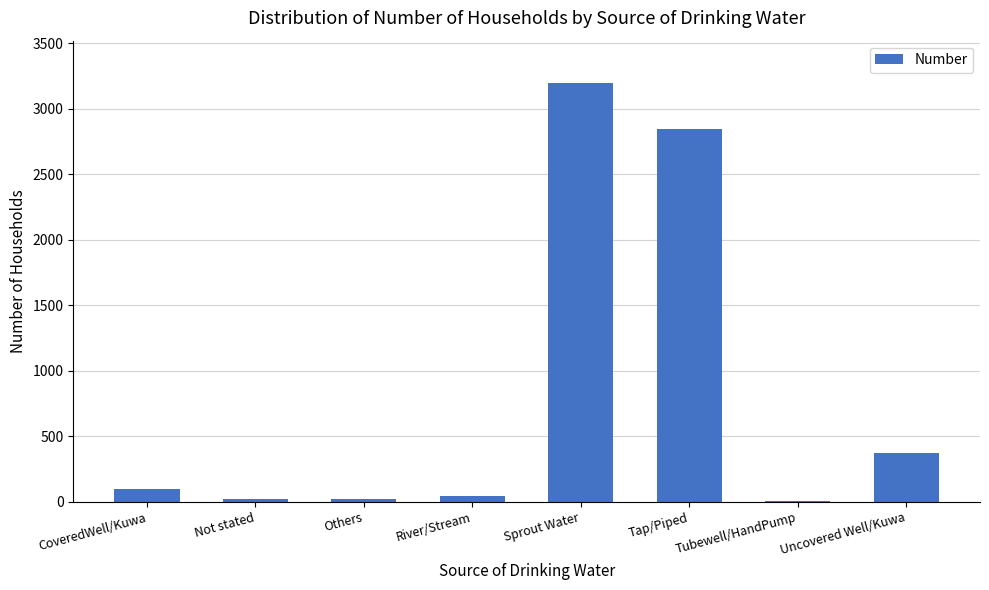

Which has a higher value, Sprout Water or River/Stream?

Sprout Water